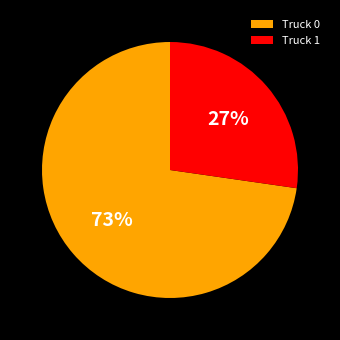

To the nearest percent, what percentage of the pie is Truck 1?

27%